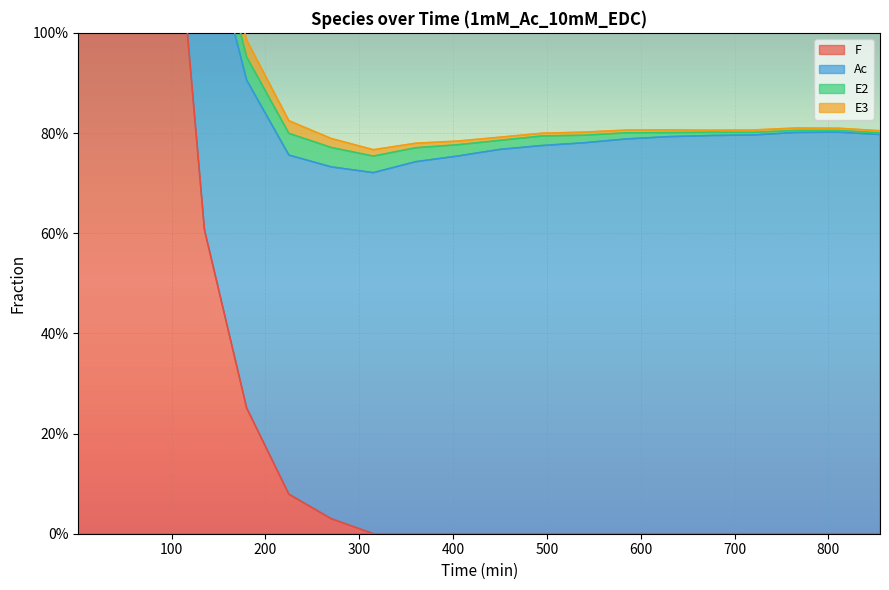

How many values in the F series exceed 0?

7